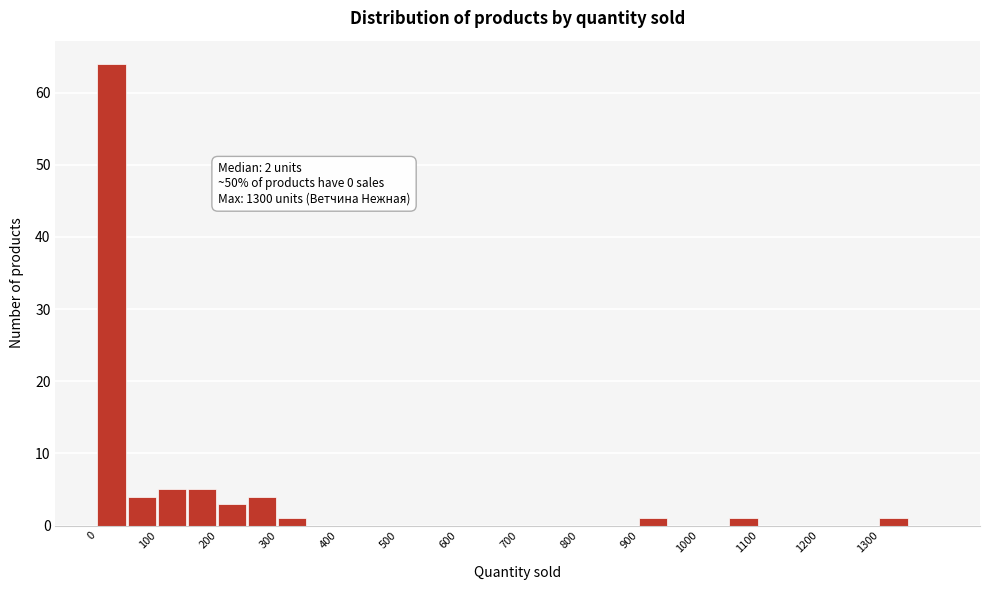

Over which range of the x-axis is the bar tallest?

0 to 50